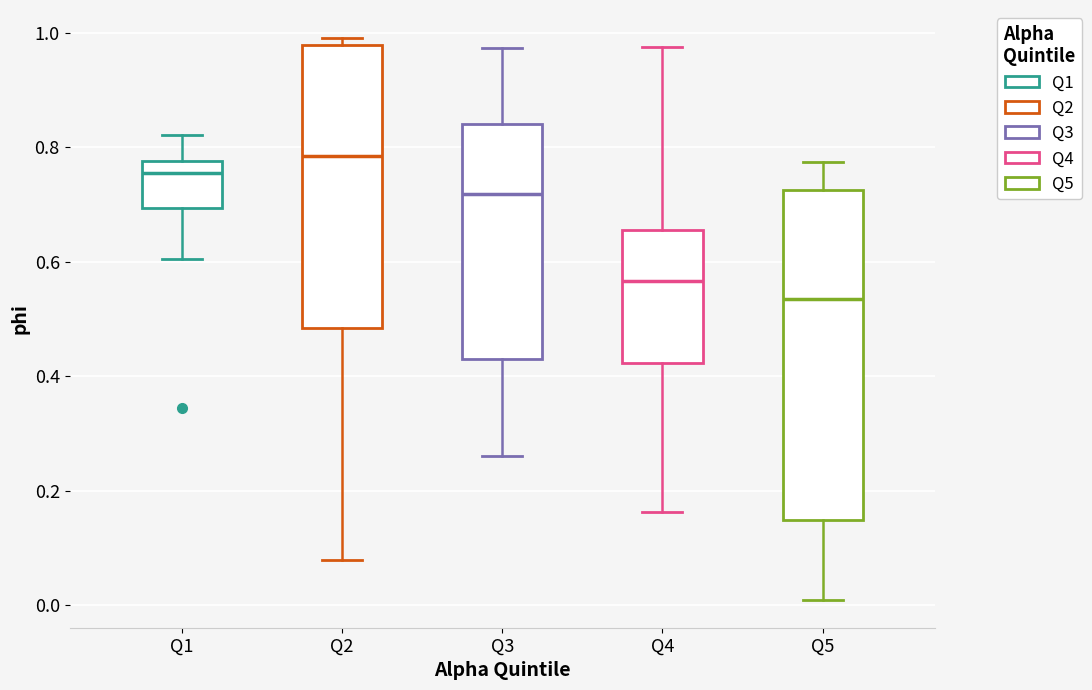

Reading left to right, read every box against the y-axis: the position of its median line, the range the box covers, and the ends of its whiskers. The values are not printed on the chart, so give them approximately, as read against the axis.

Q1: median 0.76, box 0.70 to 0.78, whiskers 0.60 to 0.82
Q2: median 0.78, box 0.48 to 0.98, whiskers 0.08 to 1.00
Q3: median 0.72, box 0.42 to 0.84, whiskers 0.26 to 0.98
Q4: median 0.56, box 0.42 to 0.66, whiskers 0.16 to 0.98
Q5: median 0.54, box 0.14 to 0.72, whiskers 0.00 to 0.78